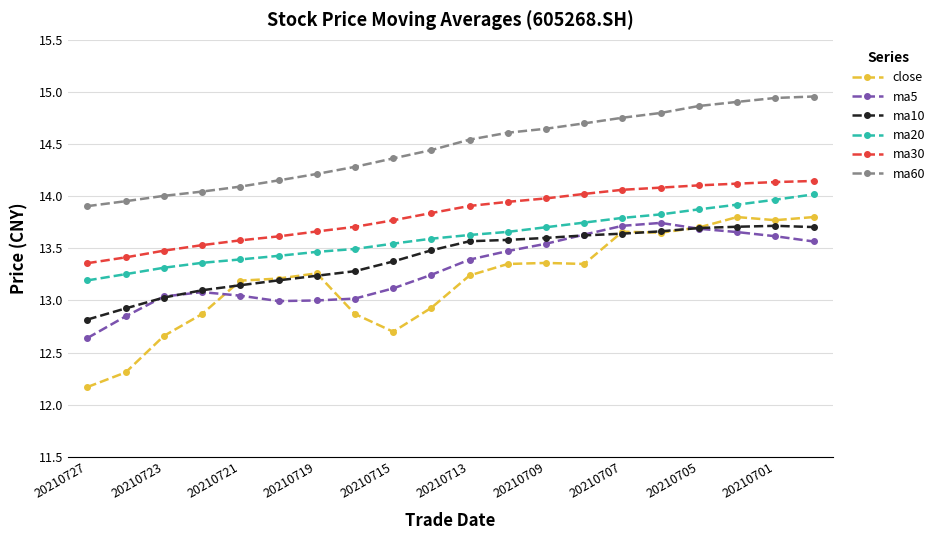

What is the smallest value displayed?

12.2